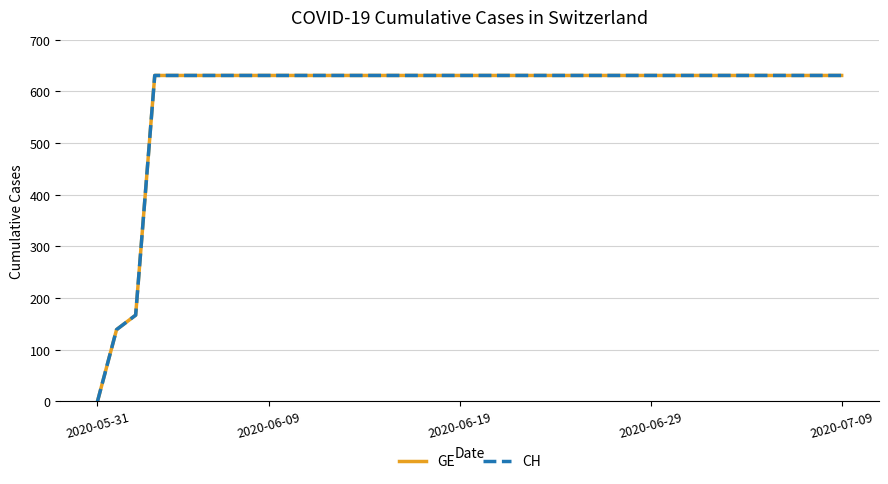

What is the average value of the GE series?

591